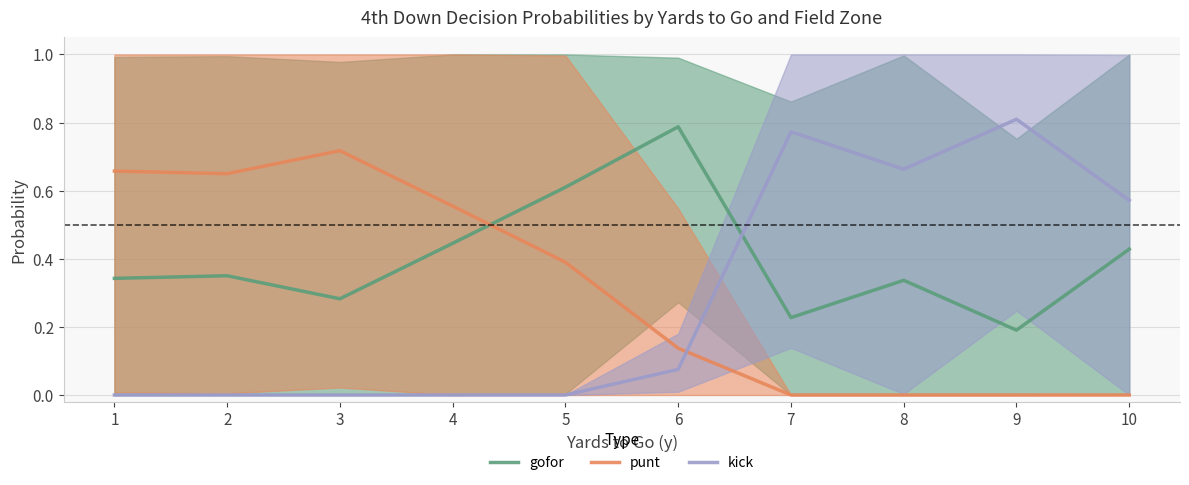

Does the chart have visible grid lines?

Yes